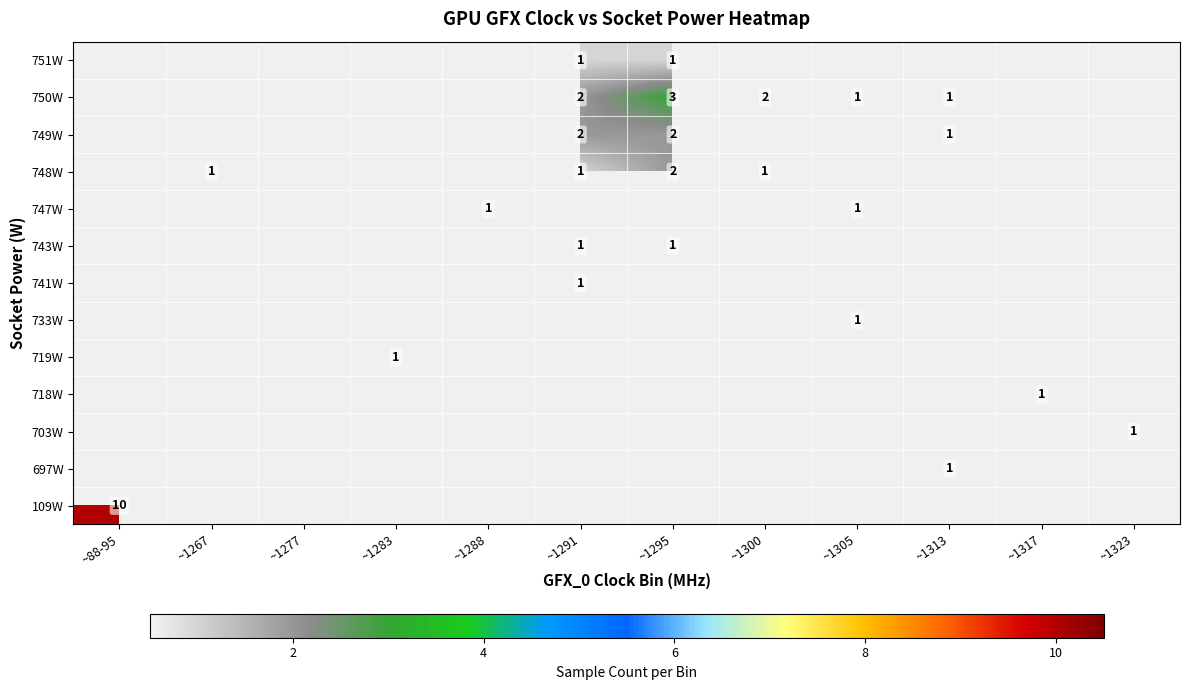

Is the value of 750W at ~1295 greater than the value of 749W at ~1313?

Yes